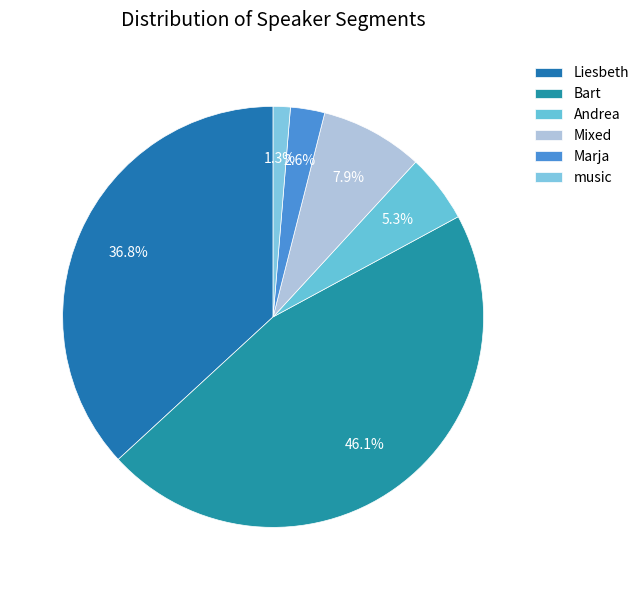

Count the number of slices in the pie.

6